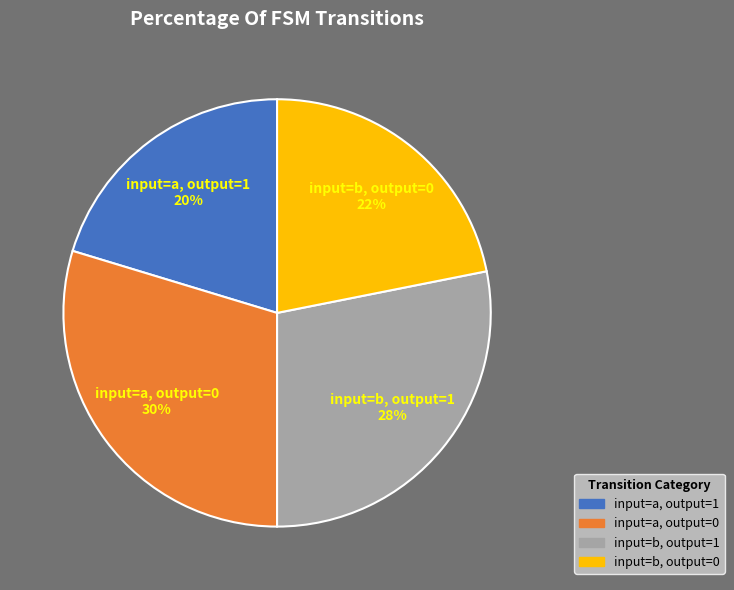

Rank the categories by value from lowest to highest.

input=a, output=1, input=b, output=0, input=b, output=1, input=a, output=0